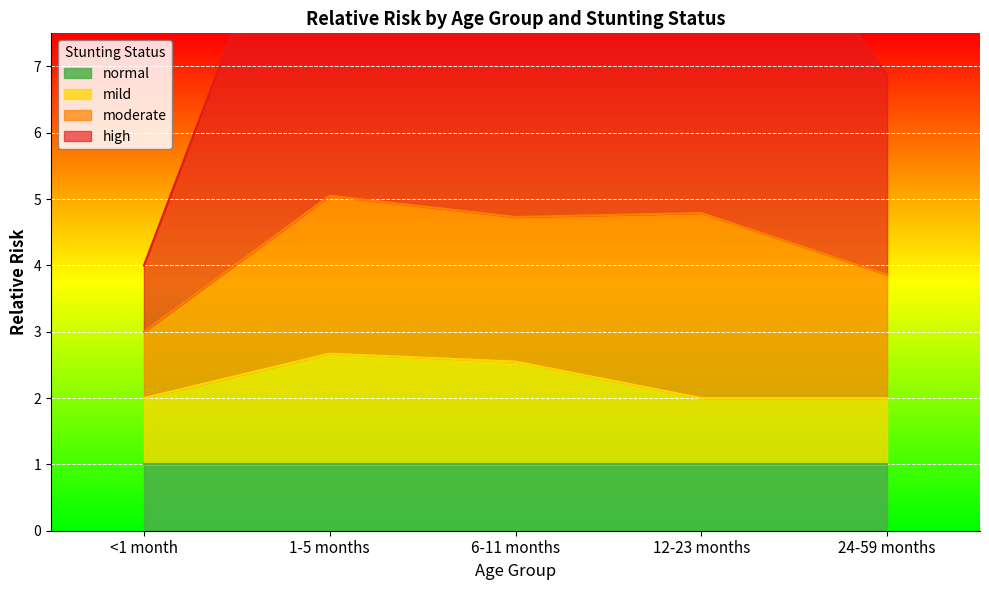

What is the difference between the maximum and second lowest values in the high series?

4.5